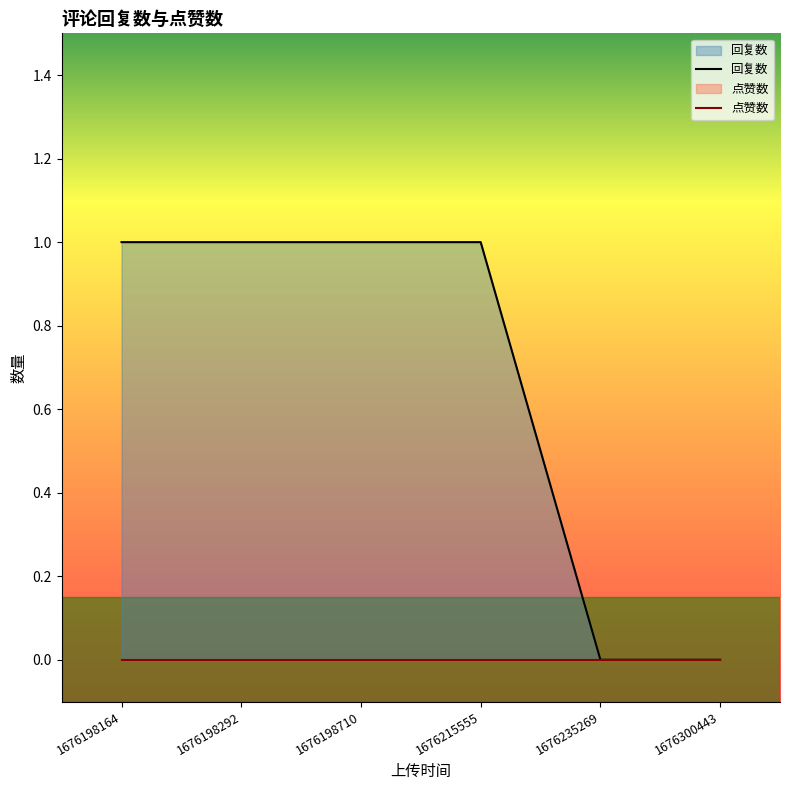

Is it true that 回复数 equals 0 at 1676198710?

False